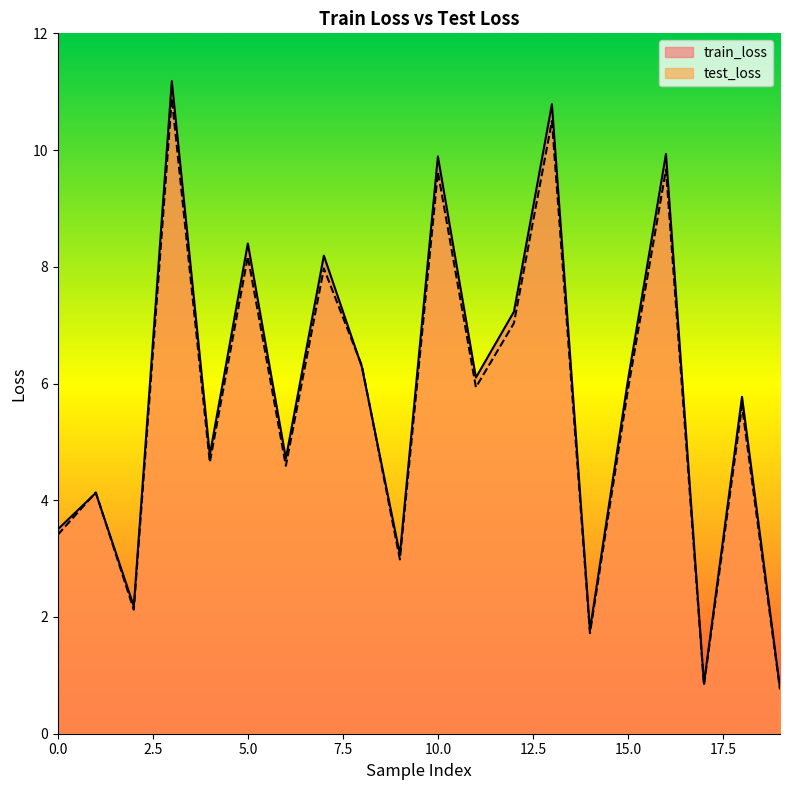

How many series are shown in this chart?

2